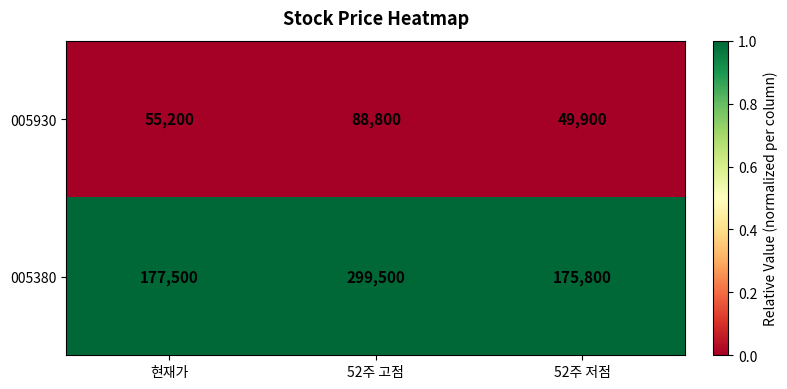

Is it true that 005930 equals 49900 at 52주 저점?

True